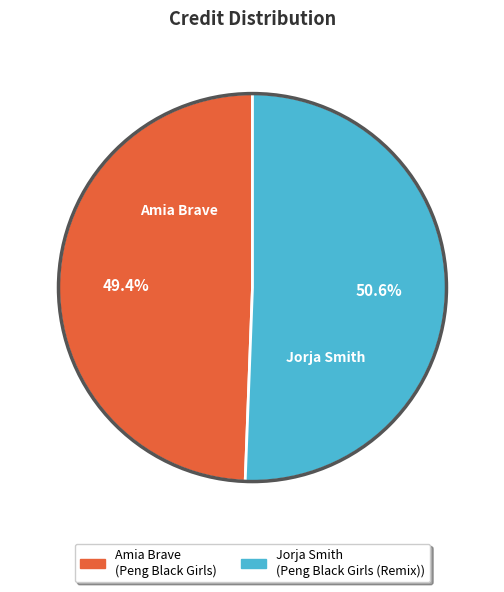

Does Amia Brave account for over 50% of the chart?

No